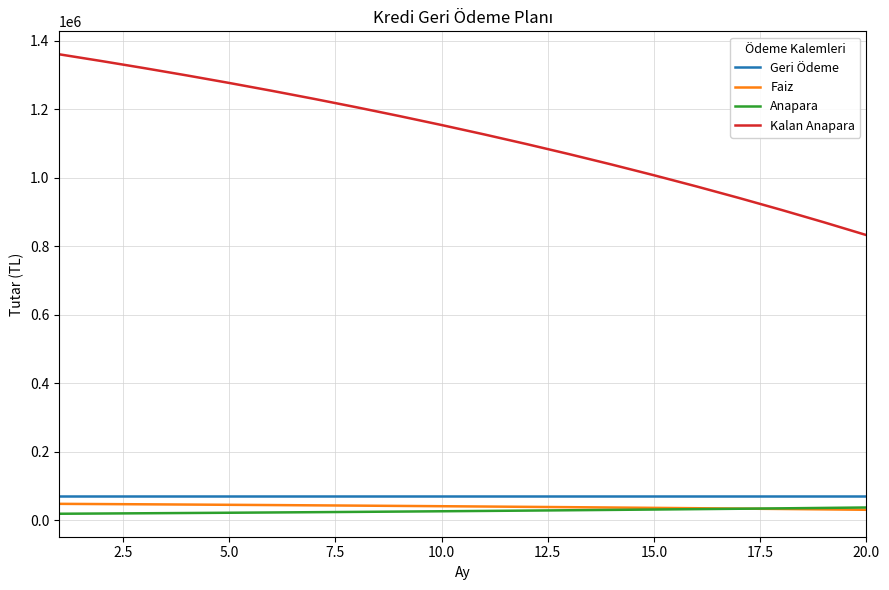

Which series has the widest spread of values?

Kalan Anapara